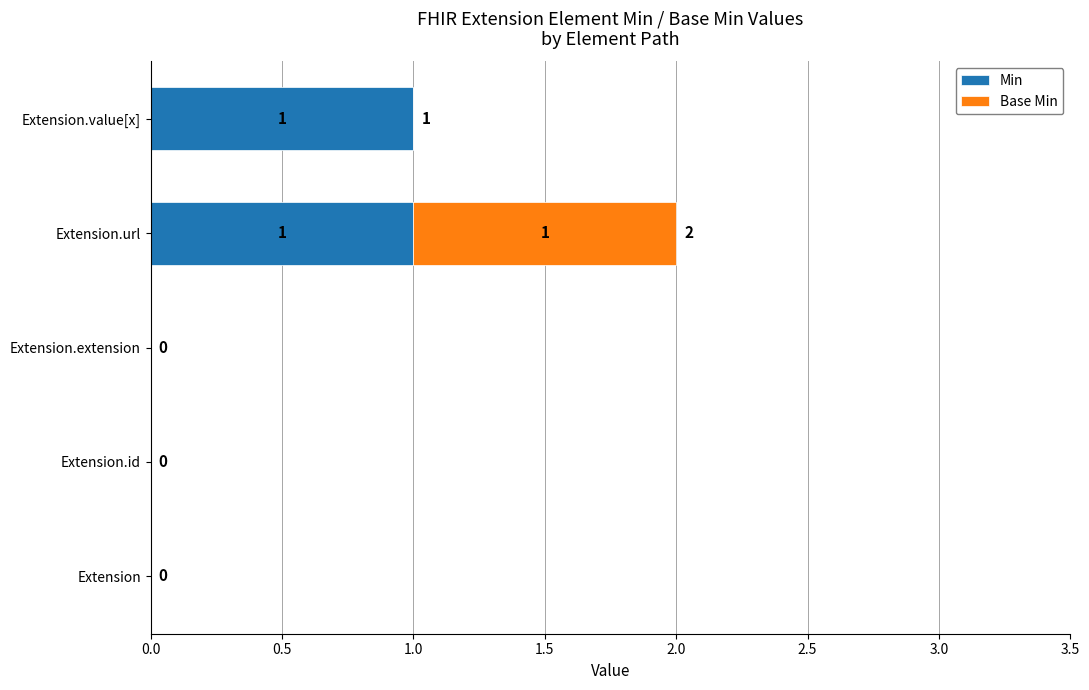

True or false: Min has a value of -1 at Extension.id.

False